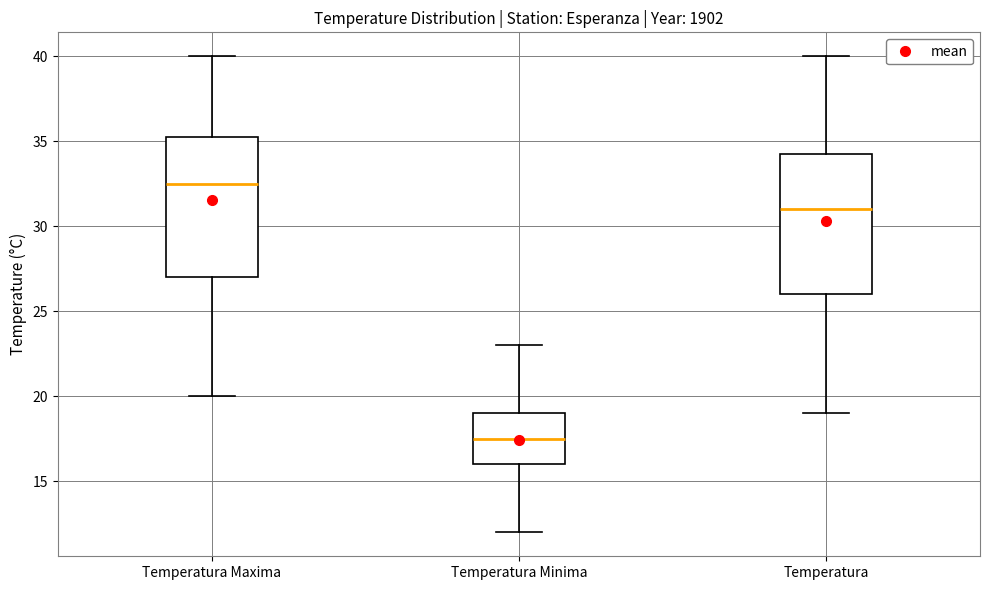

Reading left to right, transcribe this box plot: for each box, give where its median line is, the range the box spans, and where its two whiskers end, as read against the y-axis. The values are not printed on the chart, so give them approximately, as read against the axis.

Temperatura Maxima: median 32.5, box 27.0 to 35.5, whiskers 20.0 to 40.0
Temperatura Minima: median 17.5, box 16.0 to 19.0, whiskers 12.0 to 23.0
Temperatura: median 31.0, box 26.0 to 34.5, whiskers 19.0 to 40.0